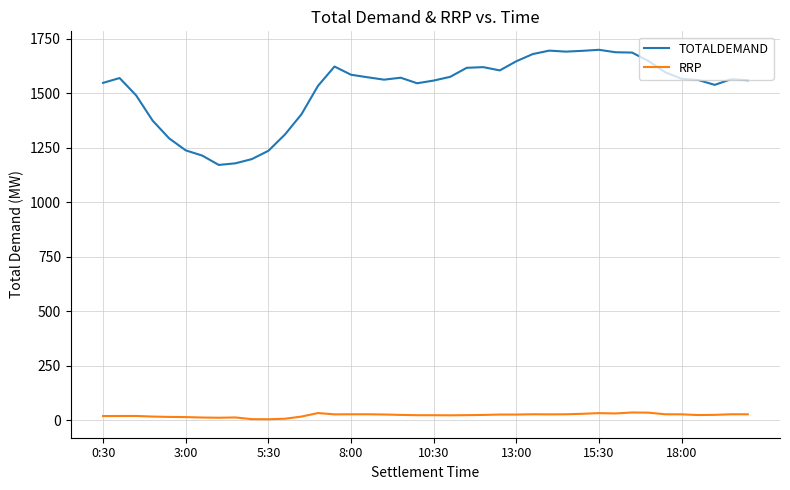

What is the maximum value shown in the chart?

1699.7